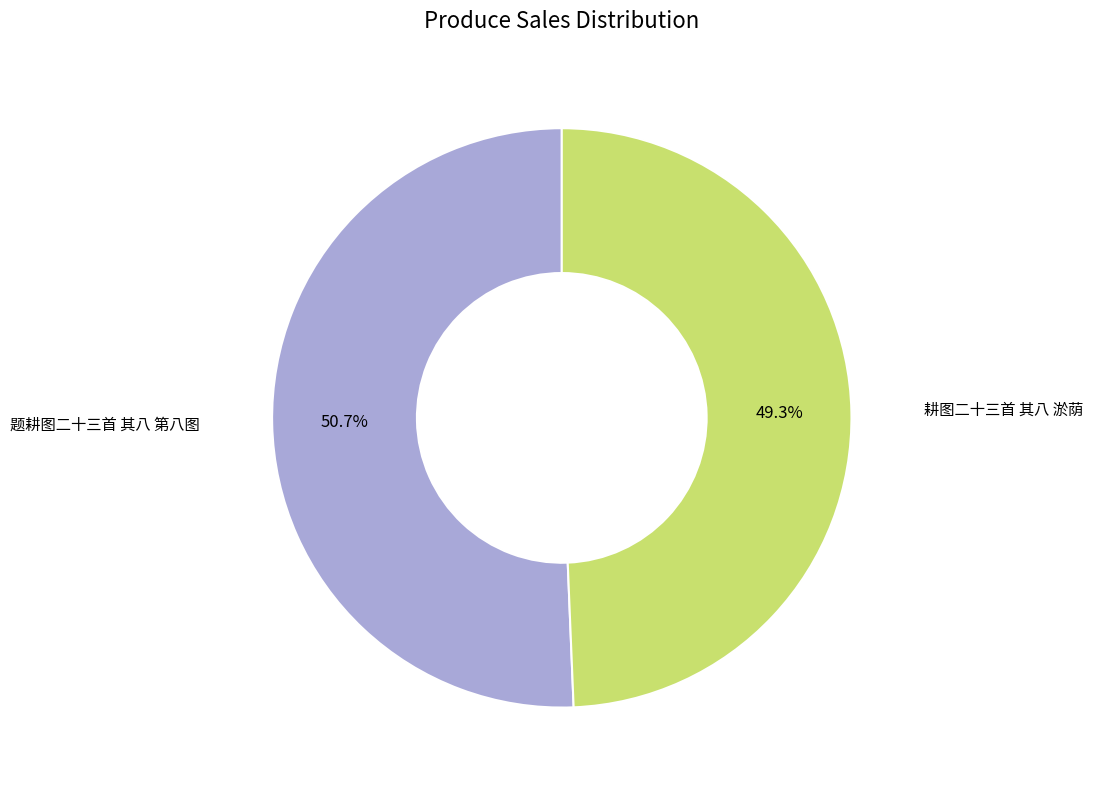

Does any single category account for the majority?

Yes